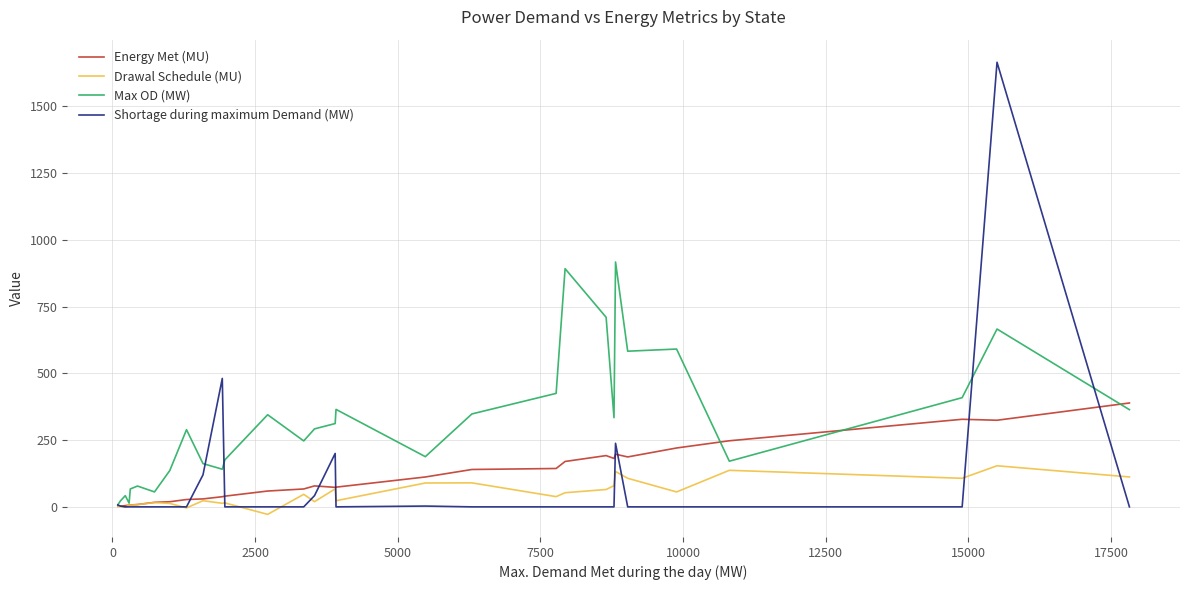

Which series has the widest spread of values?

Shortage during maximum Demand (MW)